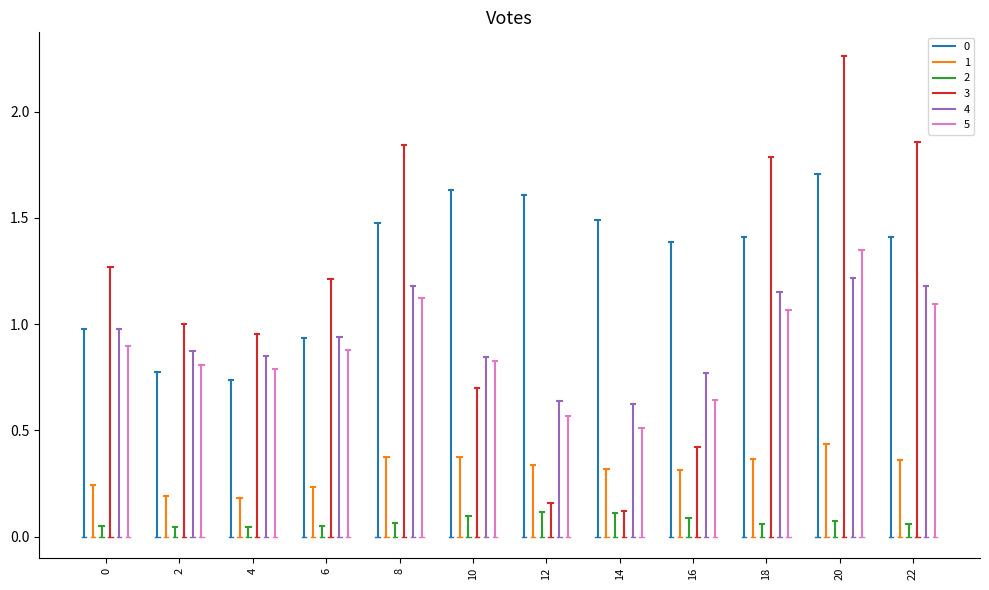

Which series has the widest spread of values?

3